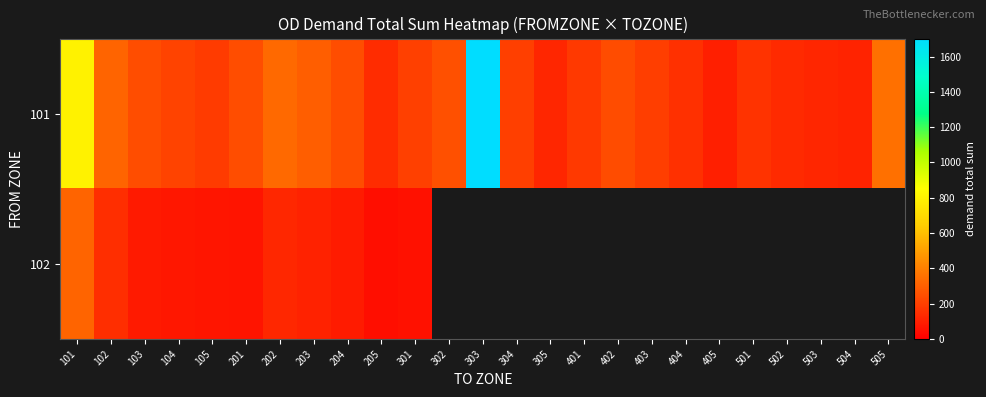

How many categories are shown in the chart?

25